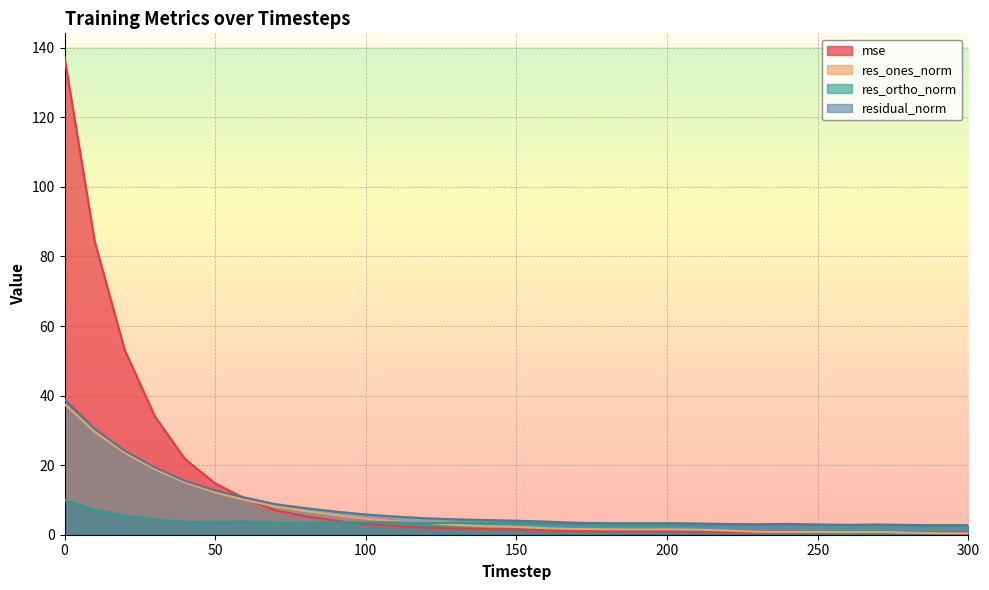

What is the value of the mse point at the 19th from the left?

1.0